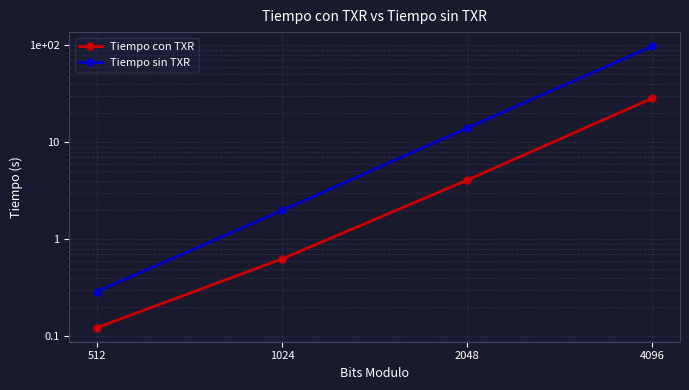

How many distinct data groups are displayed?

2